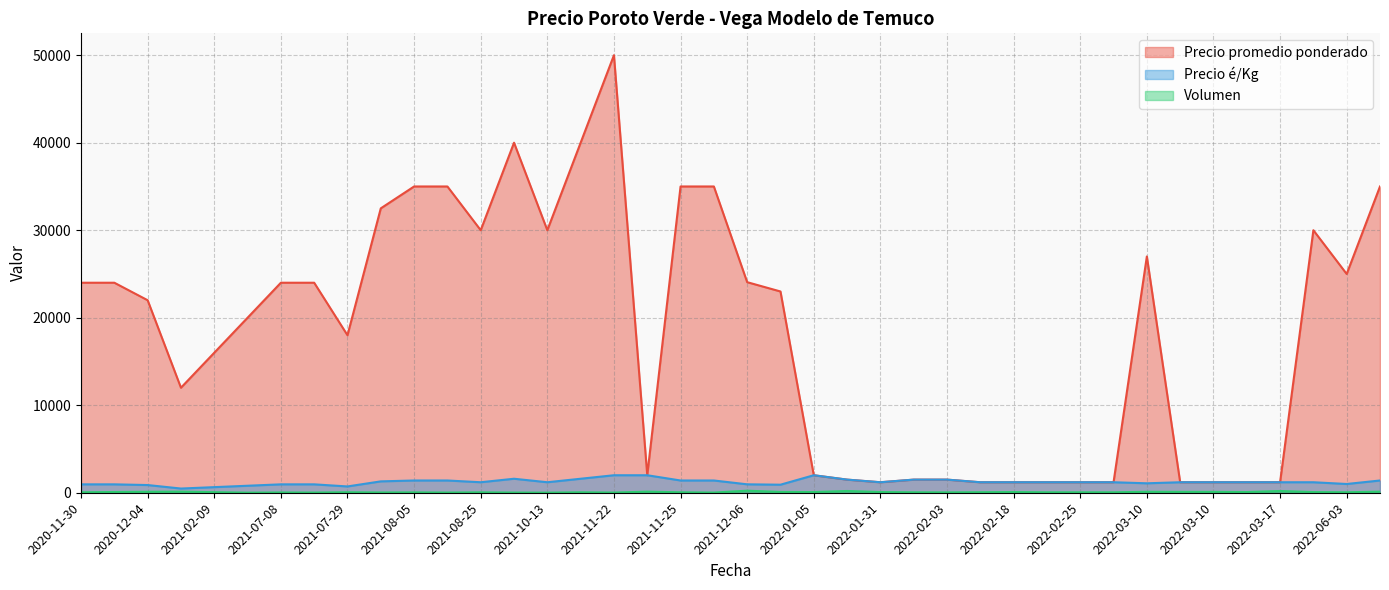

Does the chart have visible grid lines?

Yes